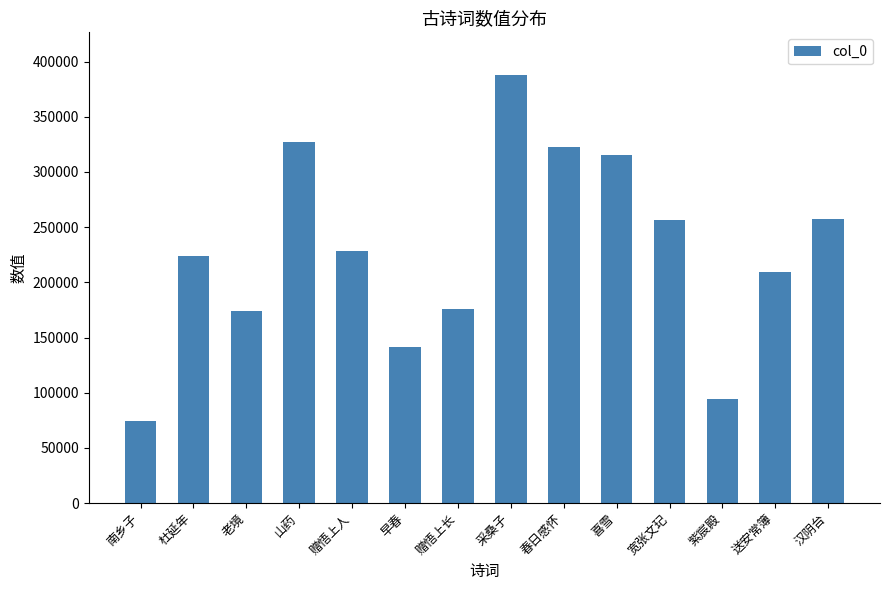

What is the change in value from 南乡子 to 送安常簿?

+135167